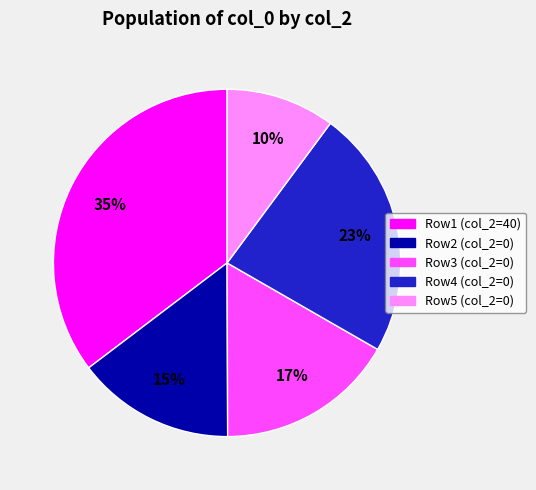

To the nearest percent, what is the difference between the largest and smallest slice percentages?

25%